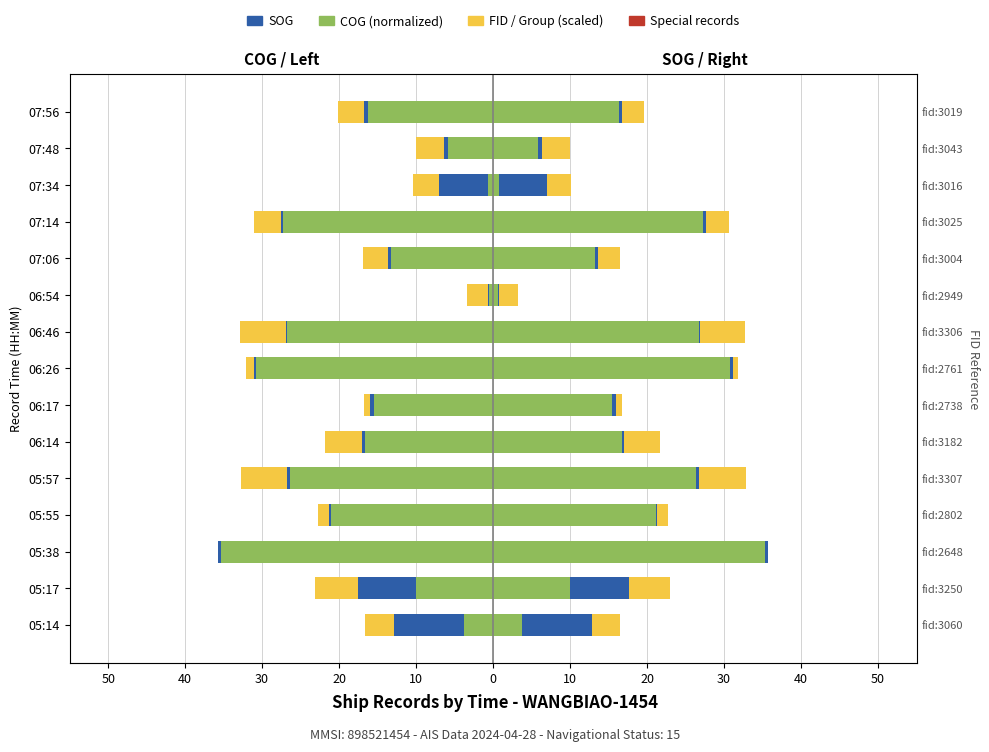

What is the value of the FID scaled bar at the 1st from the left?

-3.8